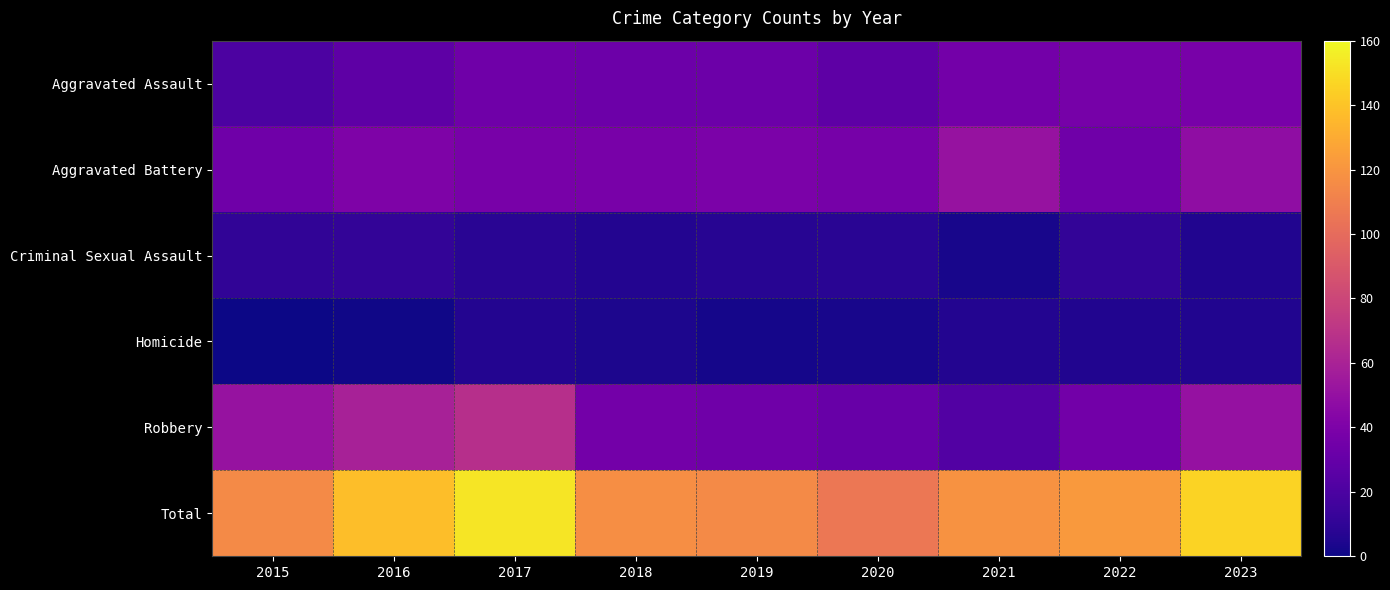

Which series has the largest range (max minus min)?

Total